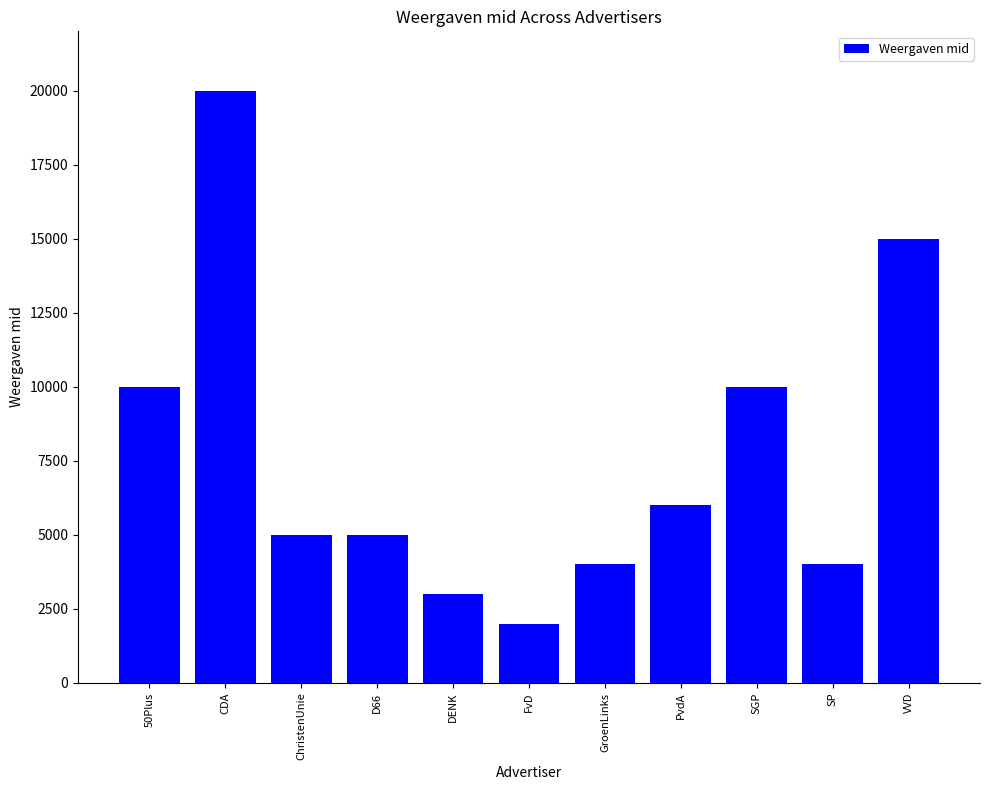

What is the label of the 11th bar from the left?

VVD